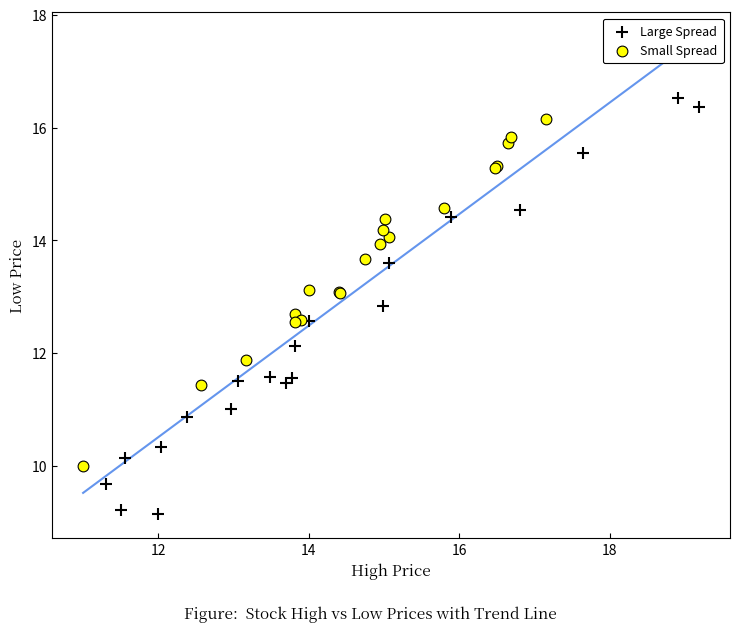

Which series reaches the minimum Y coordinate?

Large Spread